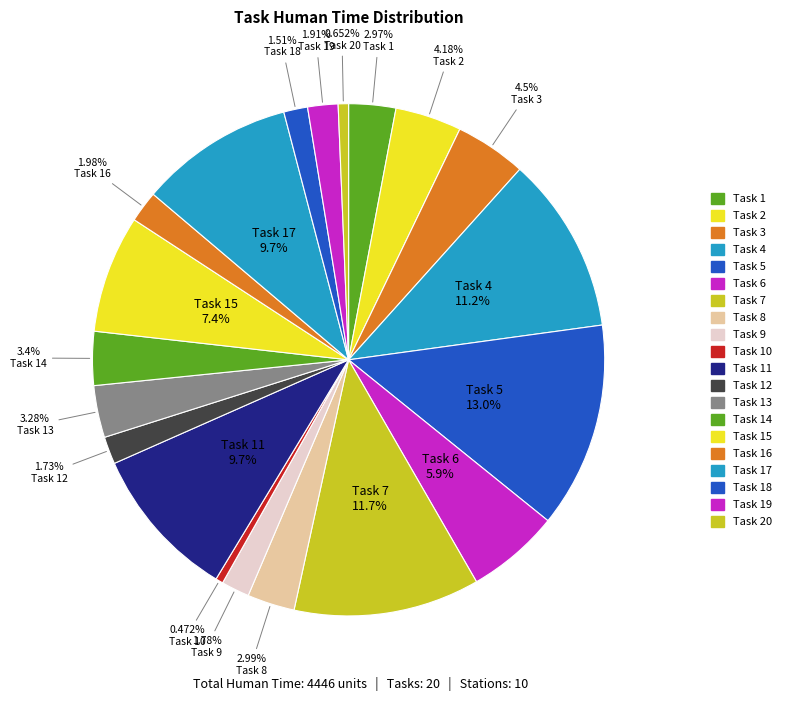

Count the number of slices in the pie.

20